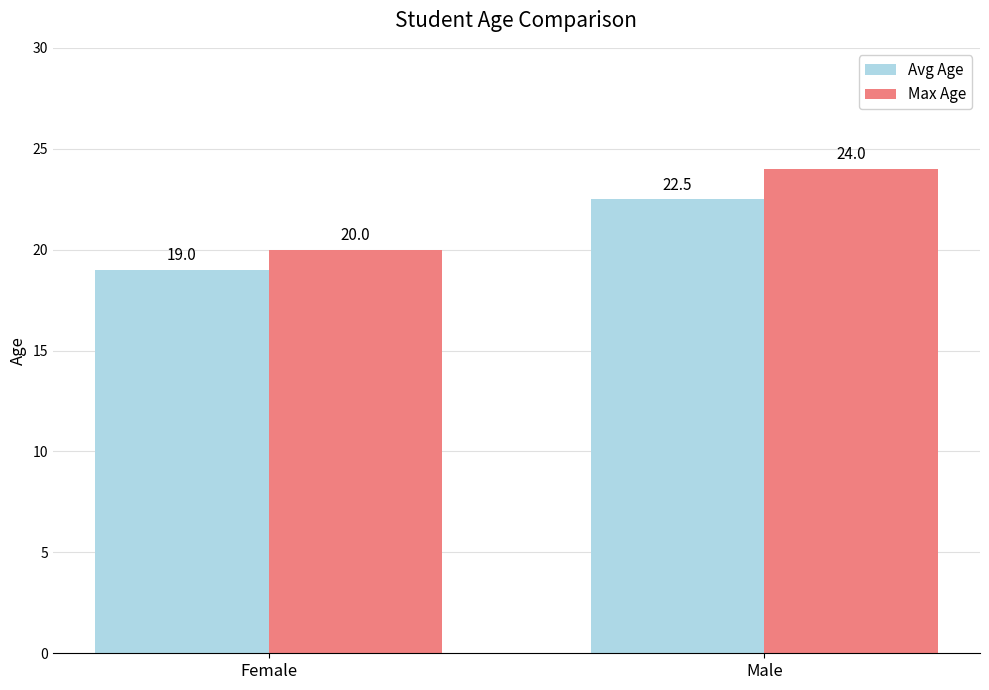

The Avg Age series shows 19.0 at Female. True or false?

True